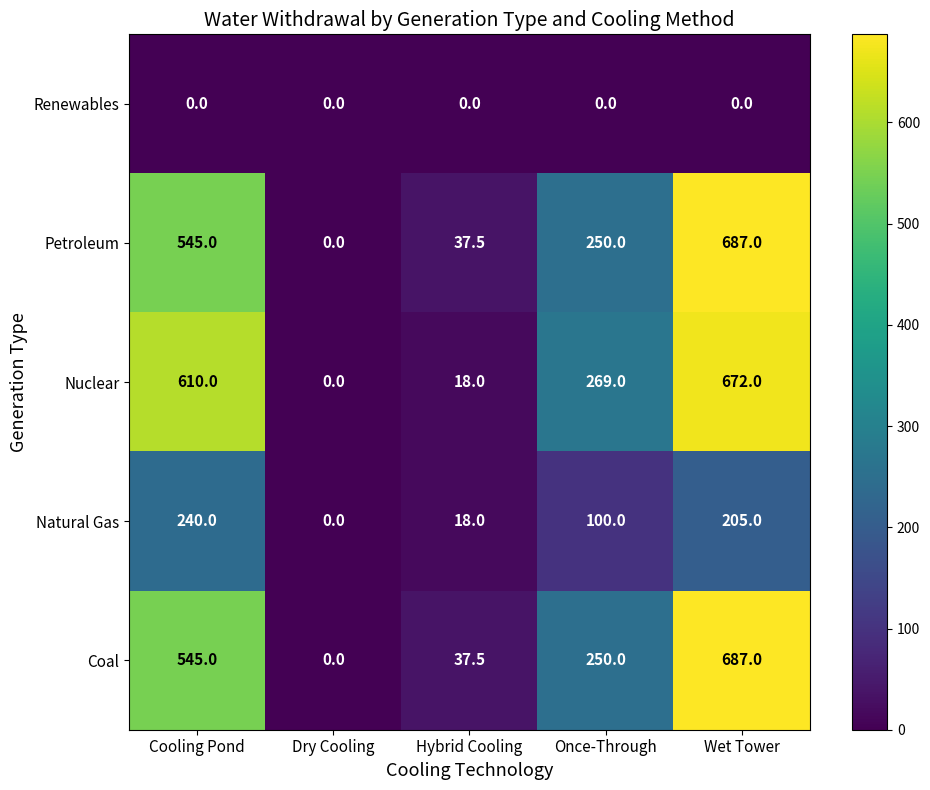

At how many categories does at least one series exceed 593?

2